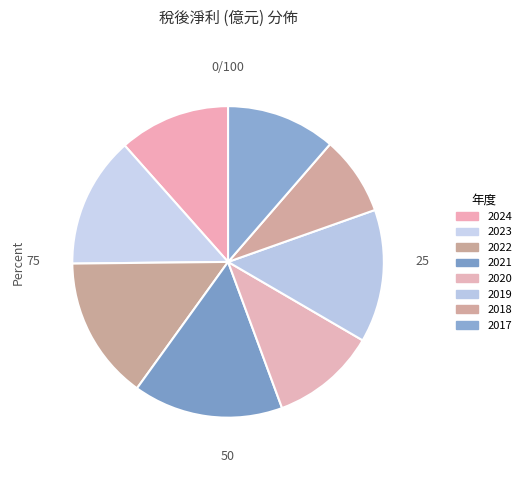

Is 2022 the majority of the pie?

No